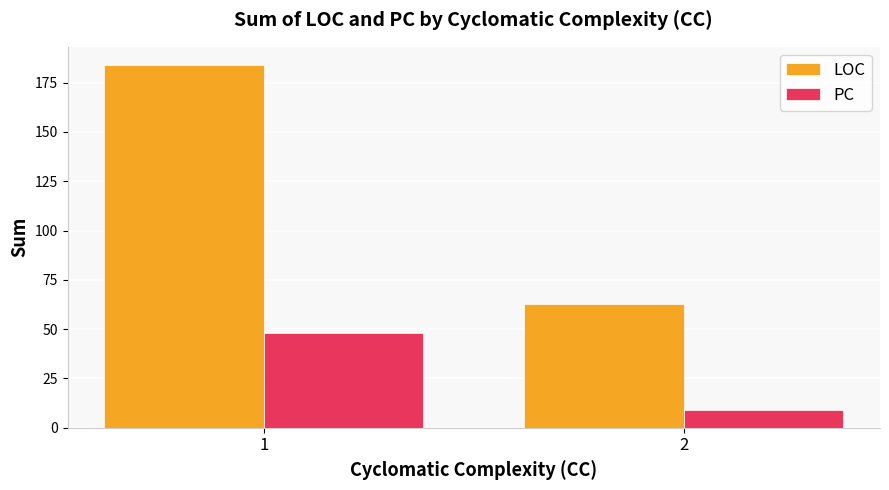

Reading left to right, what are all the values shown in this chart?

LOC: 184	63
PC: 48	9